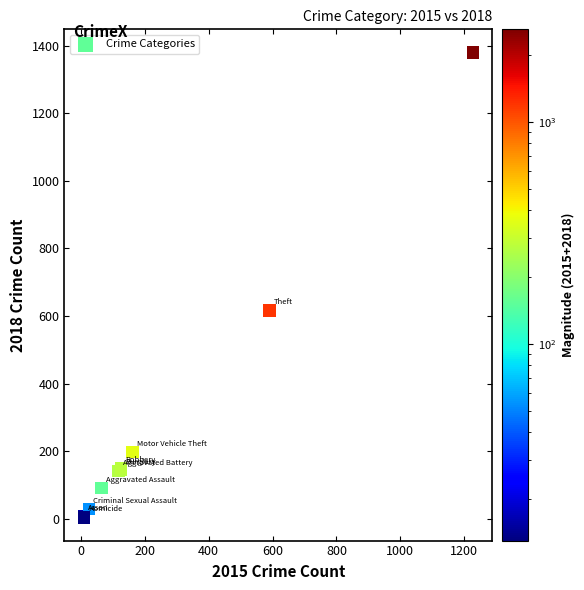

What Y value in the scatter plot is closest to 692?

616